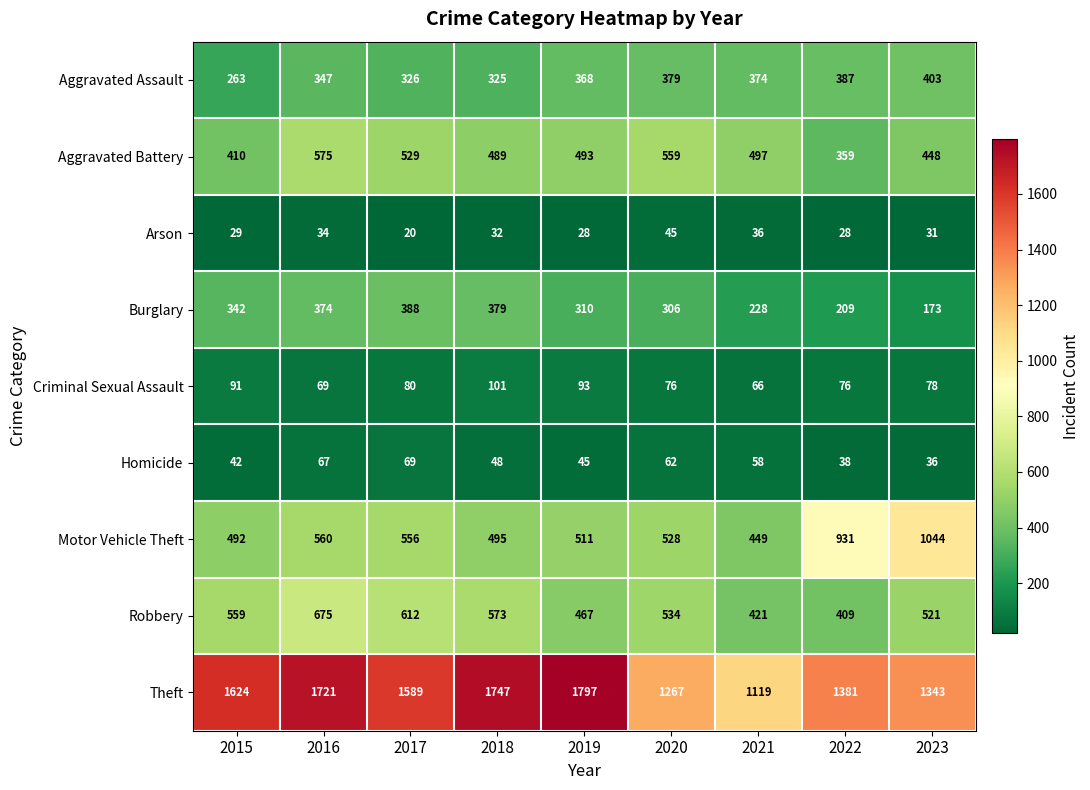

The value of Burglary at 2015 is 107. True or false?

False